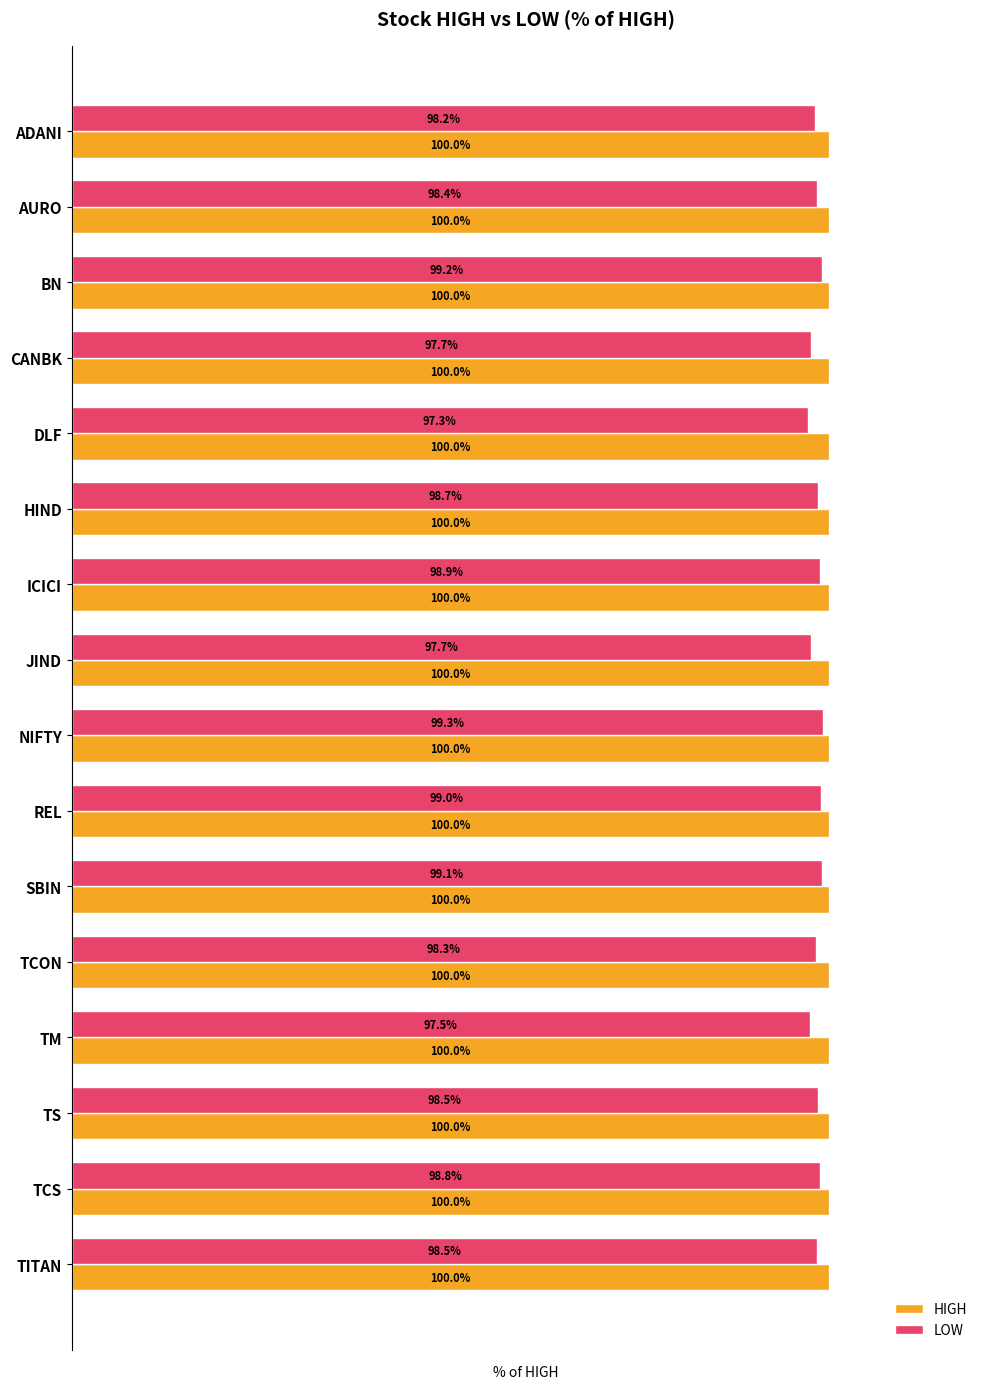

Which series has the largest total across all categories?

HIGH